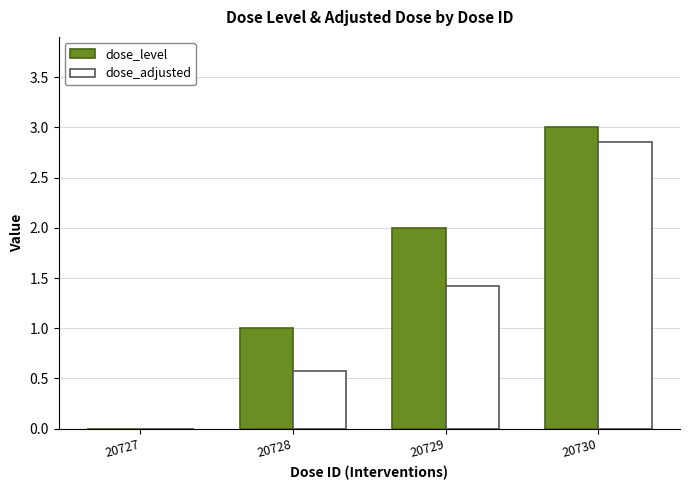

What value does the dose_level series have at 20729?

2.0